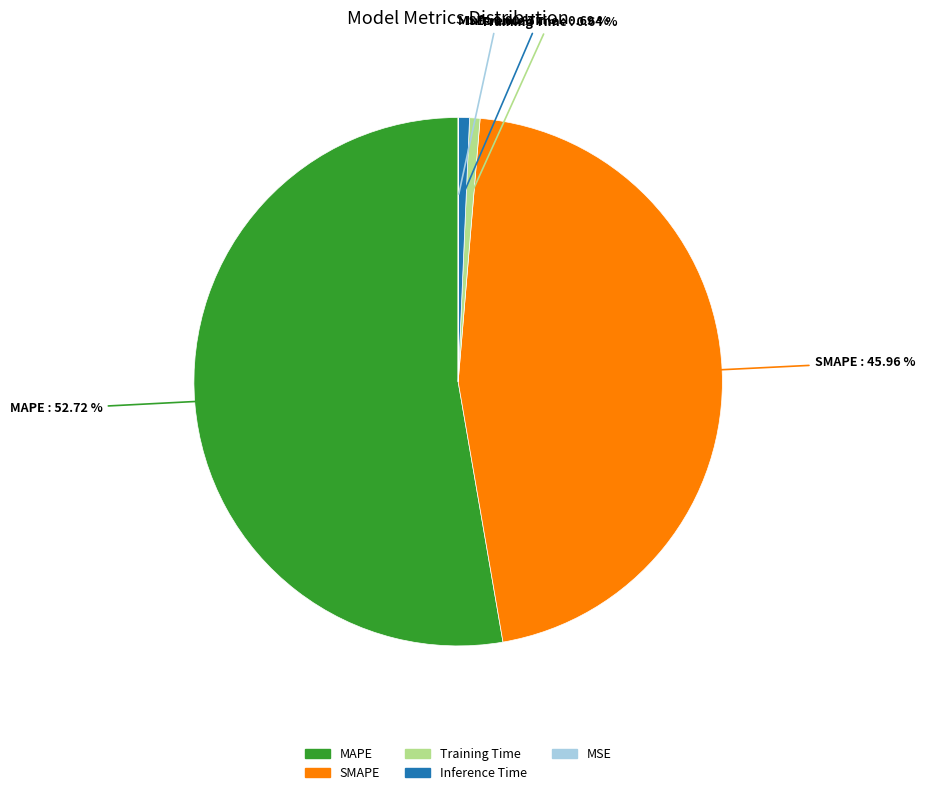

Does Inference Time account for over 50% of the chart?

No